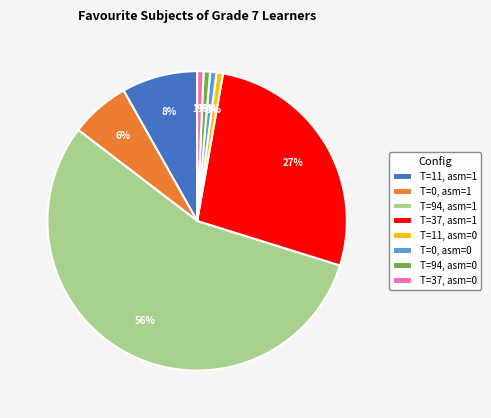

To the nearest percent, what is the combined percentage of T=94, asm=0 and T=94, asm=1?

56%